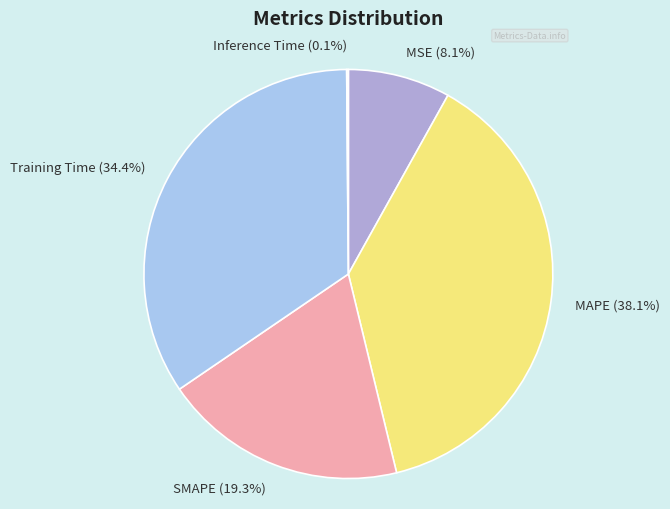

The Training Time slice represents 34% of the pie. True or false?

True